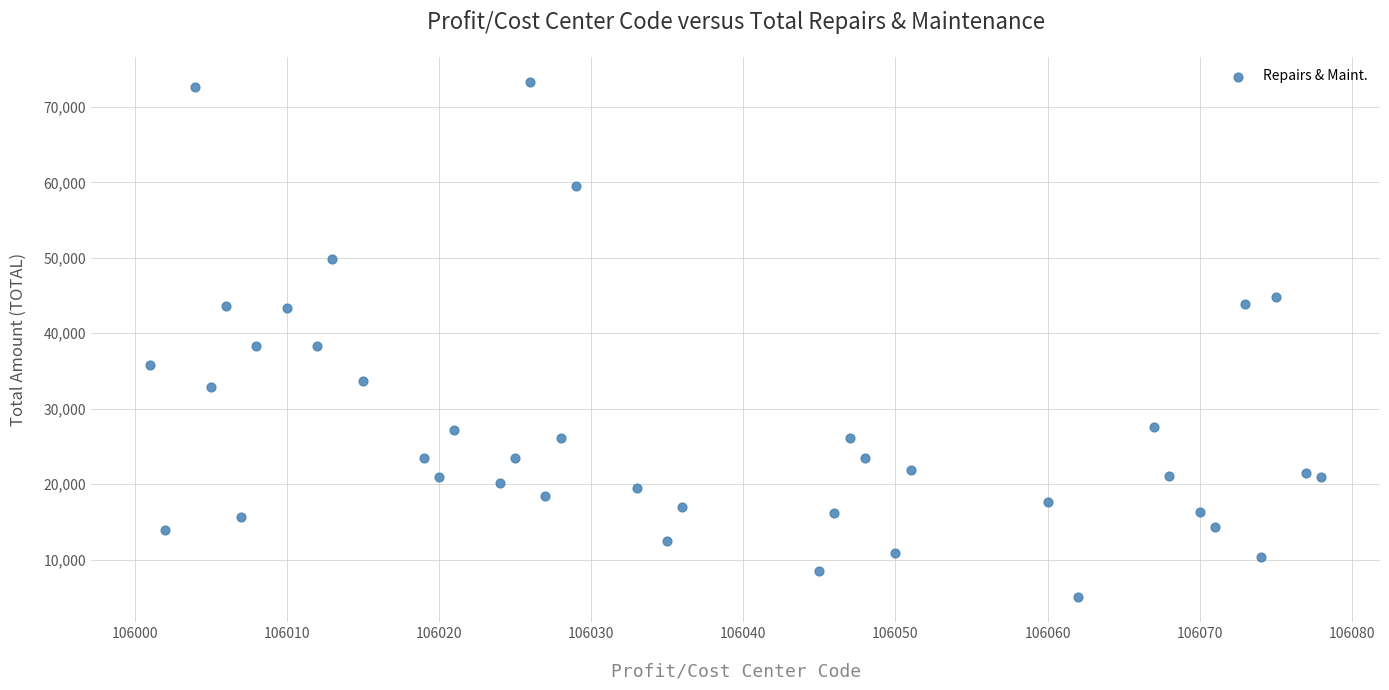

What is the range of Y values (max minus min)?

68150.6